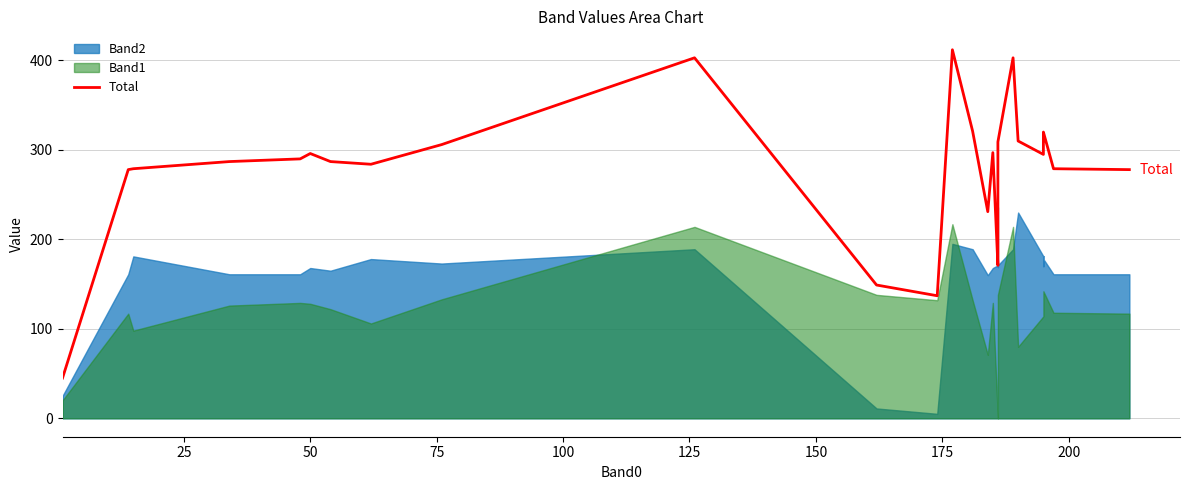

True or false: the data shows 18 at 0.

False